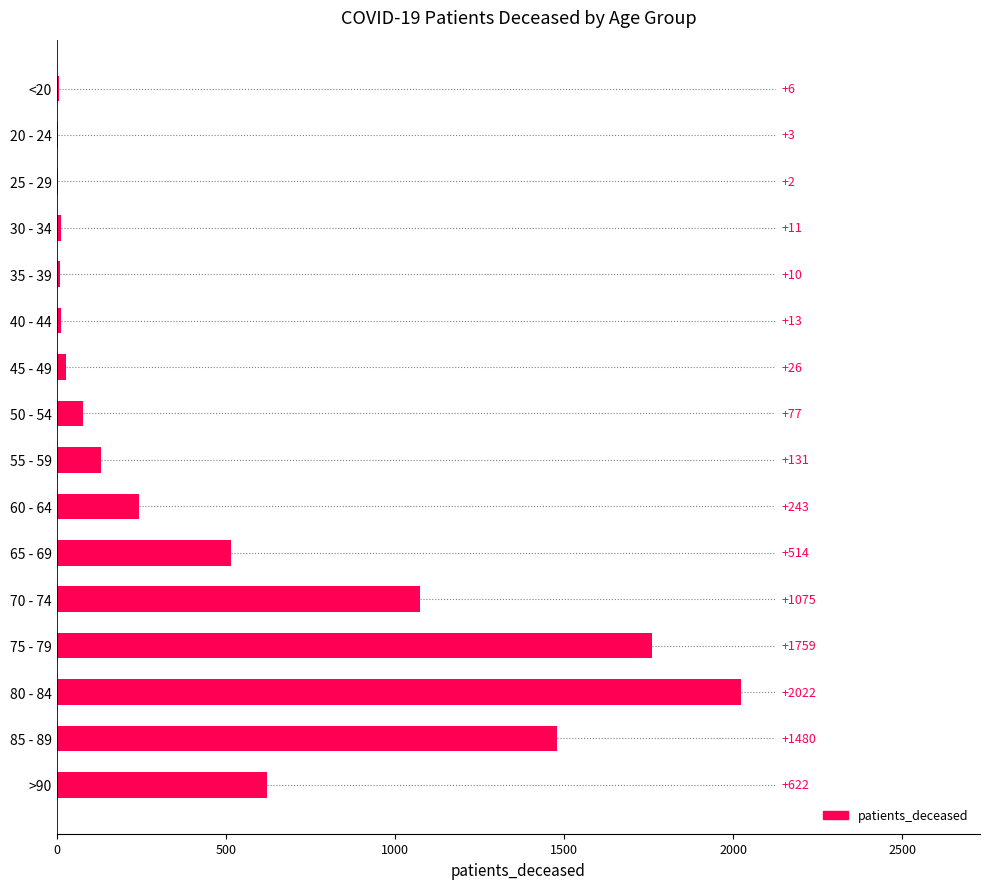

Are the bars horizontal?

Yes